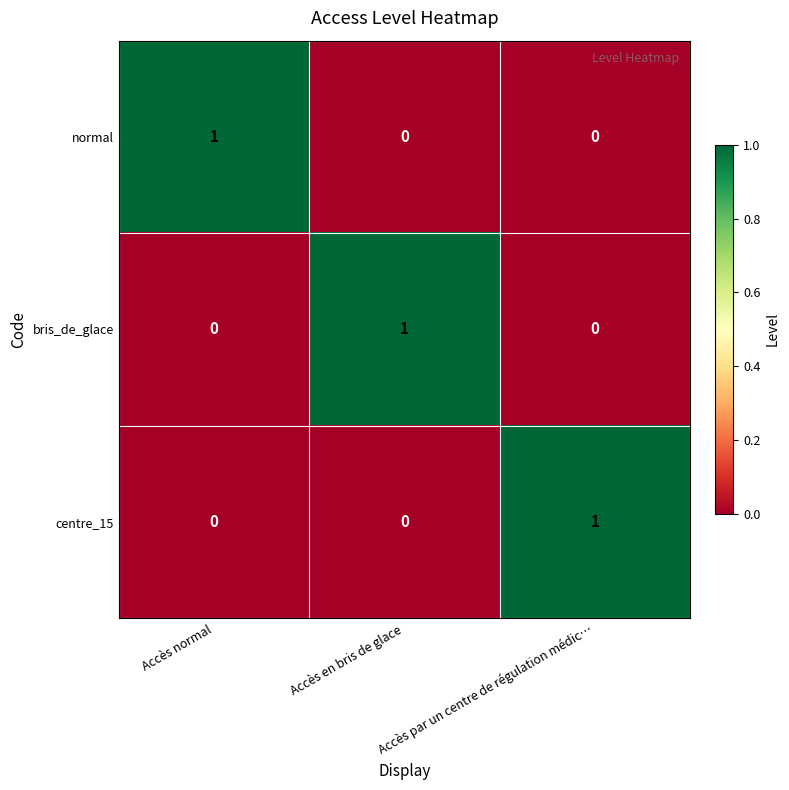

Count the normal values in the range 0 to 1.

3